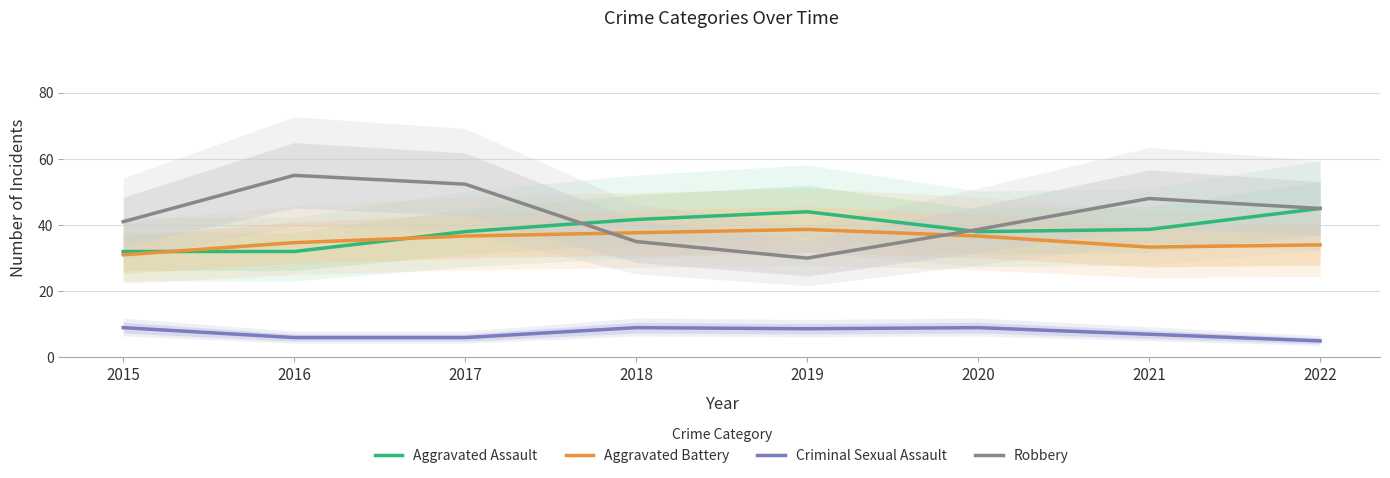

How many lines are shown in the chart?

4